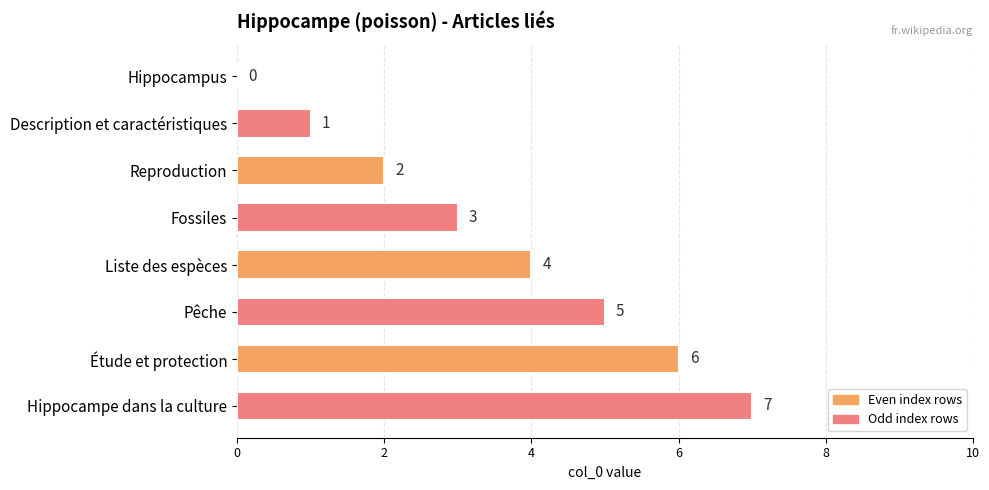

What is the maximum value shown in the chart?

7